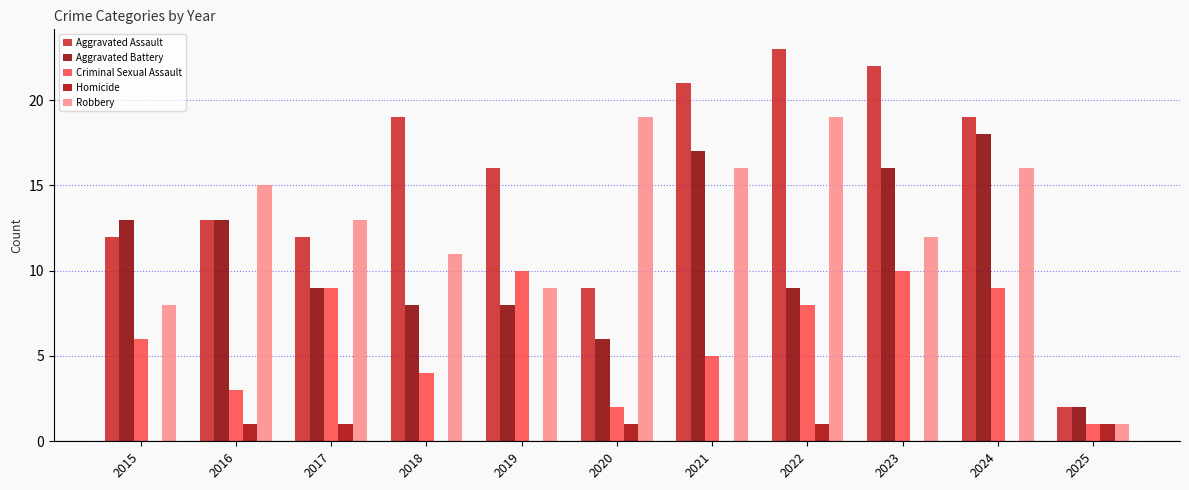

The Aggravated Battery series shows 18 at 2024. True or false?

True